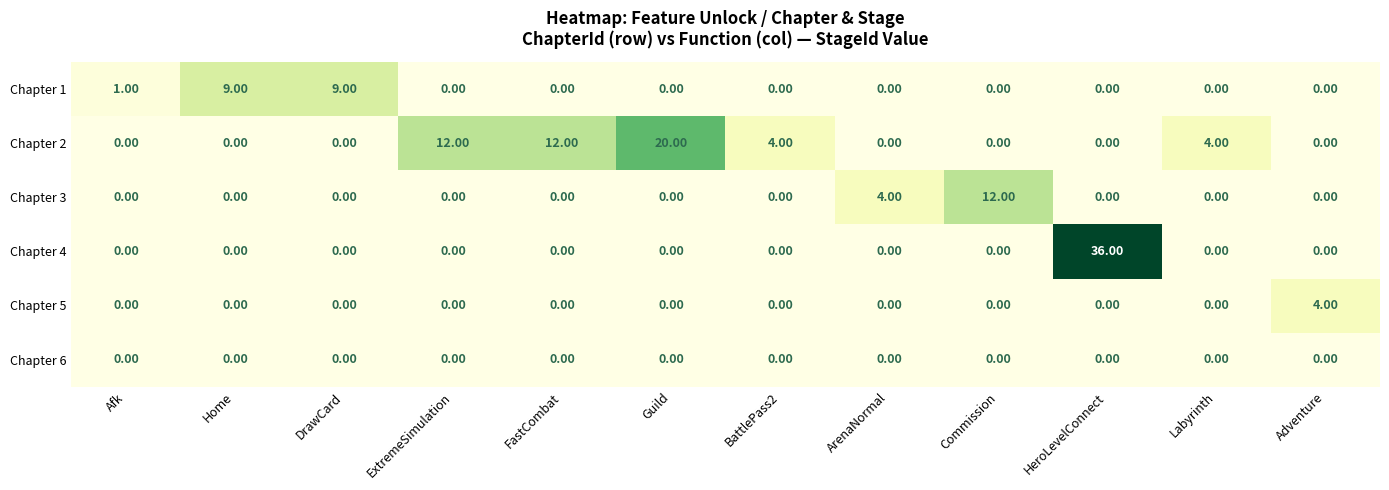

At which category is the sum across all series the highest?

HeroLevelConnect